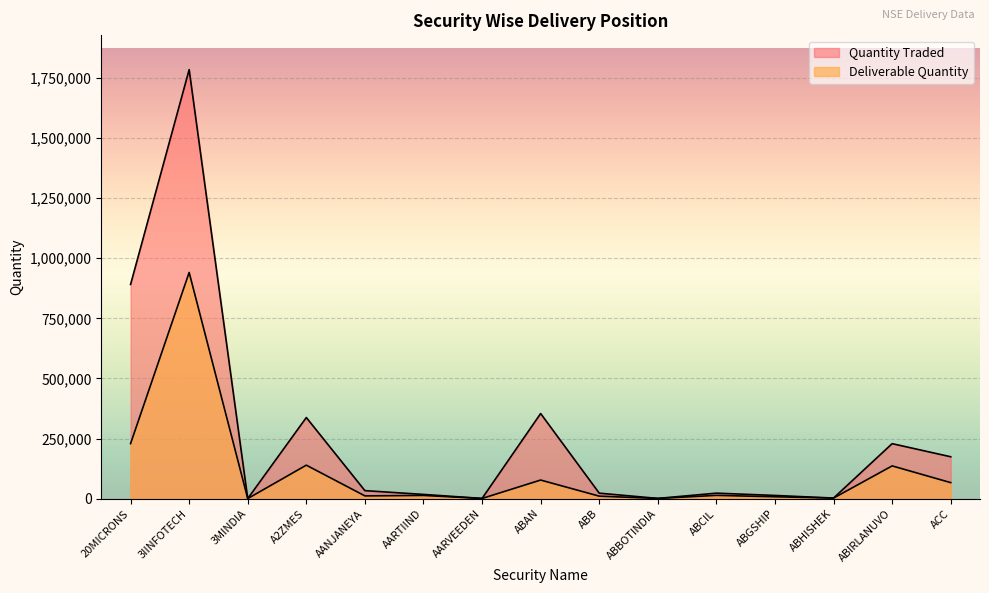

What is the total value across all series at ABHISHEK?

5528